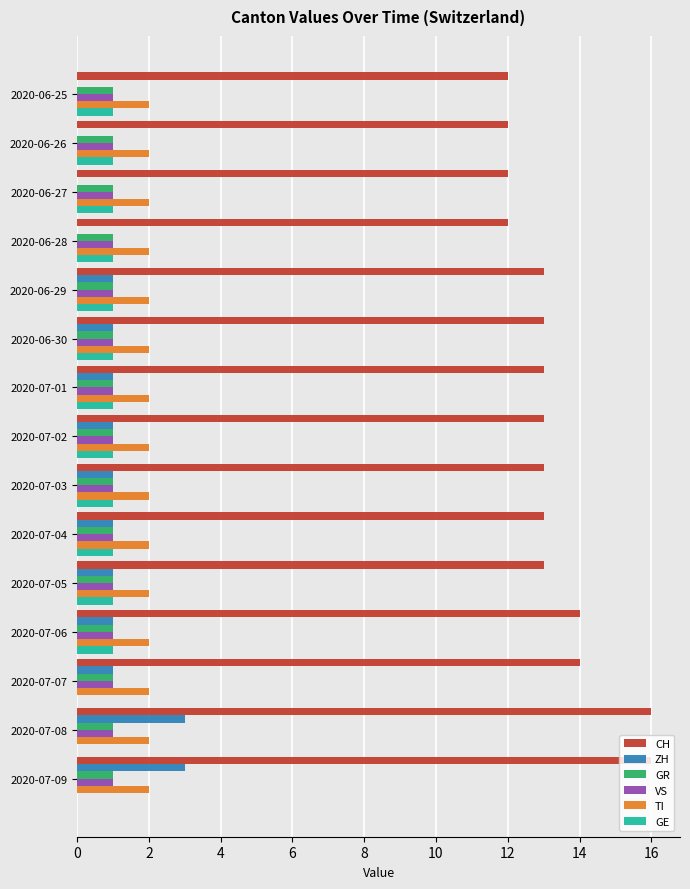

What are all the series names shown in the legend?

CH, ZH, GR, VS, TI, GE